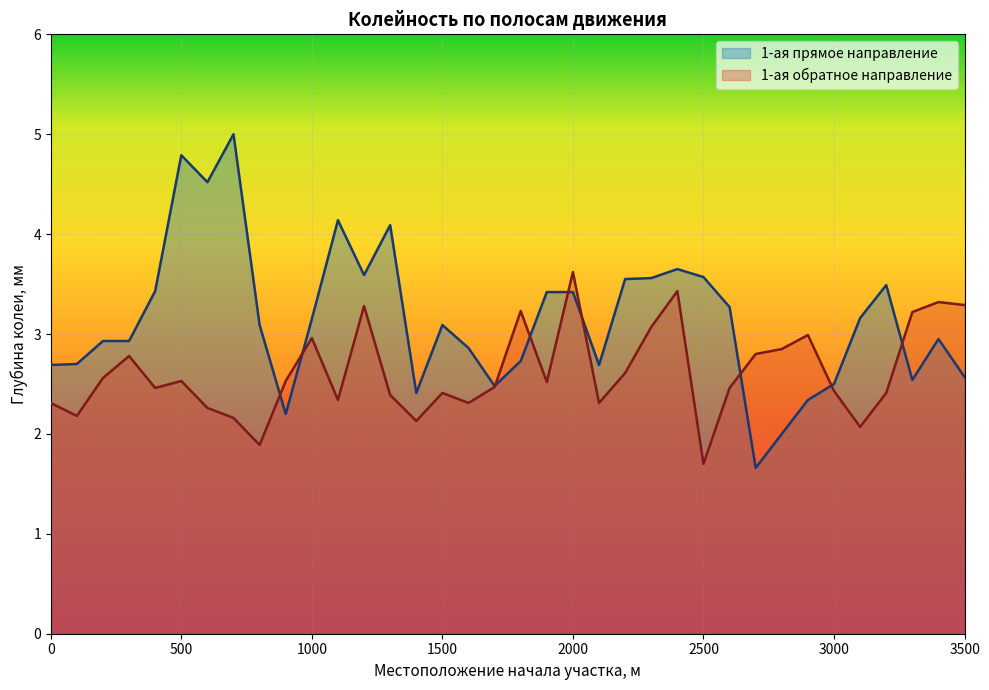

How many data points in 1-ая прямое направление are less than 3?

17